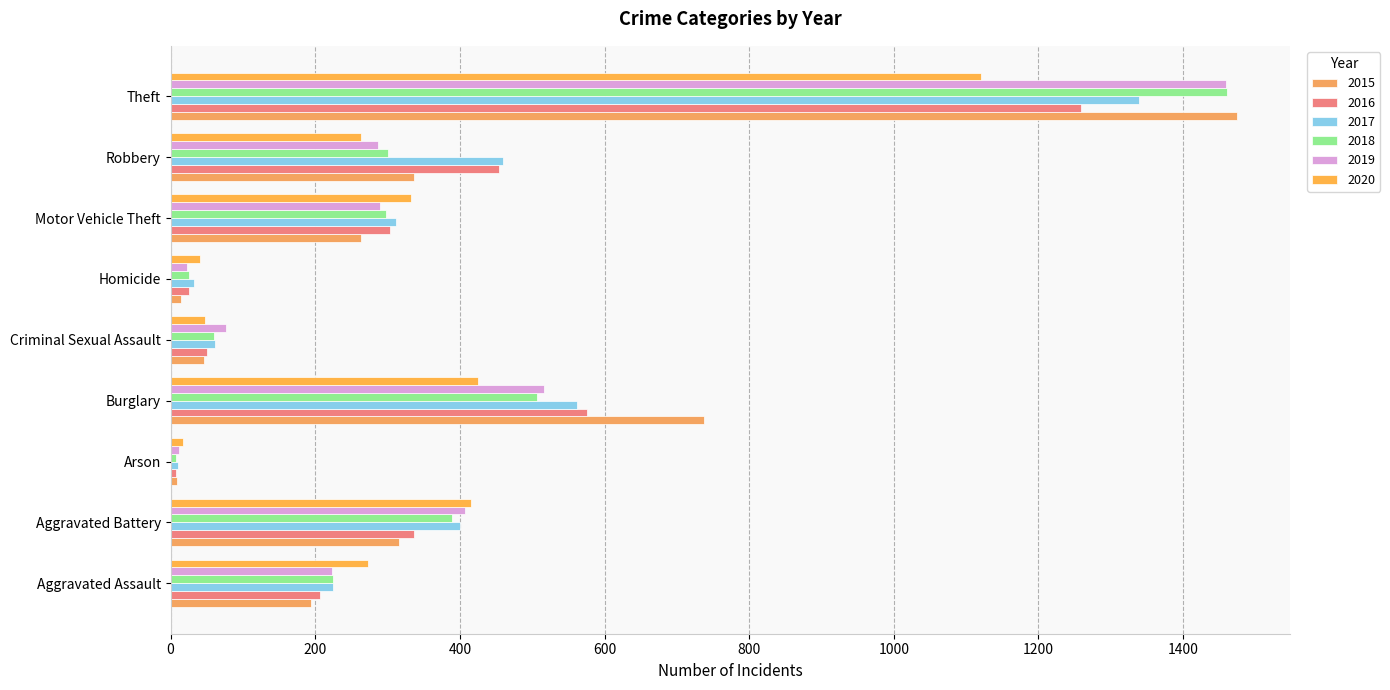

What is the total value across all series at Homicide?

162